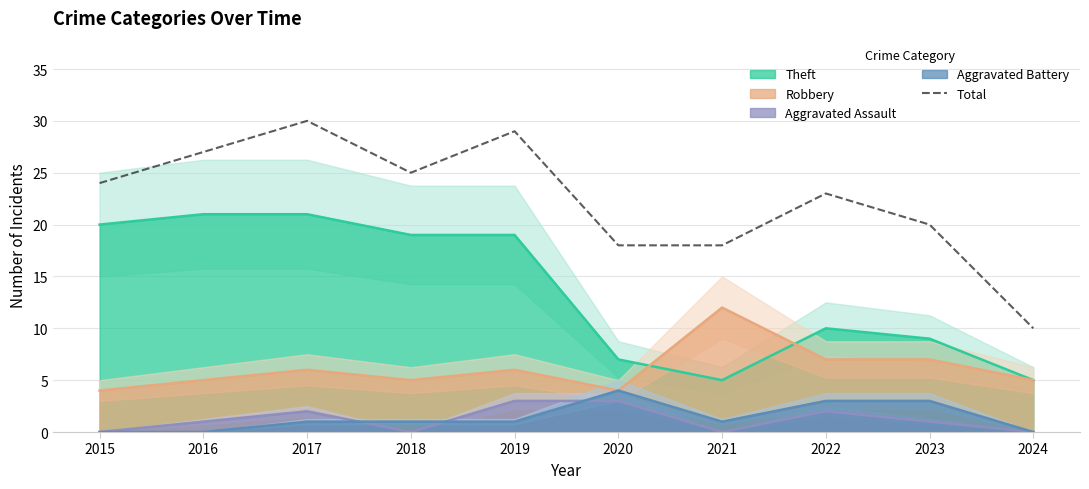

Reading right to left, what are all the values shown in this chart?

10	20	23	18	18	29	25	30	27	24